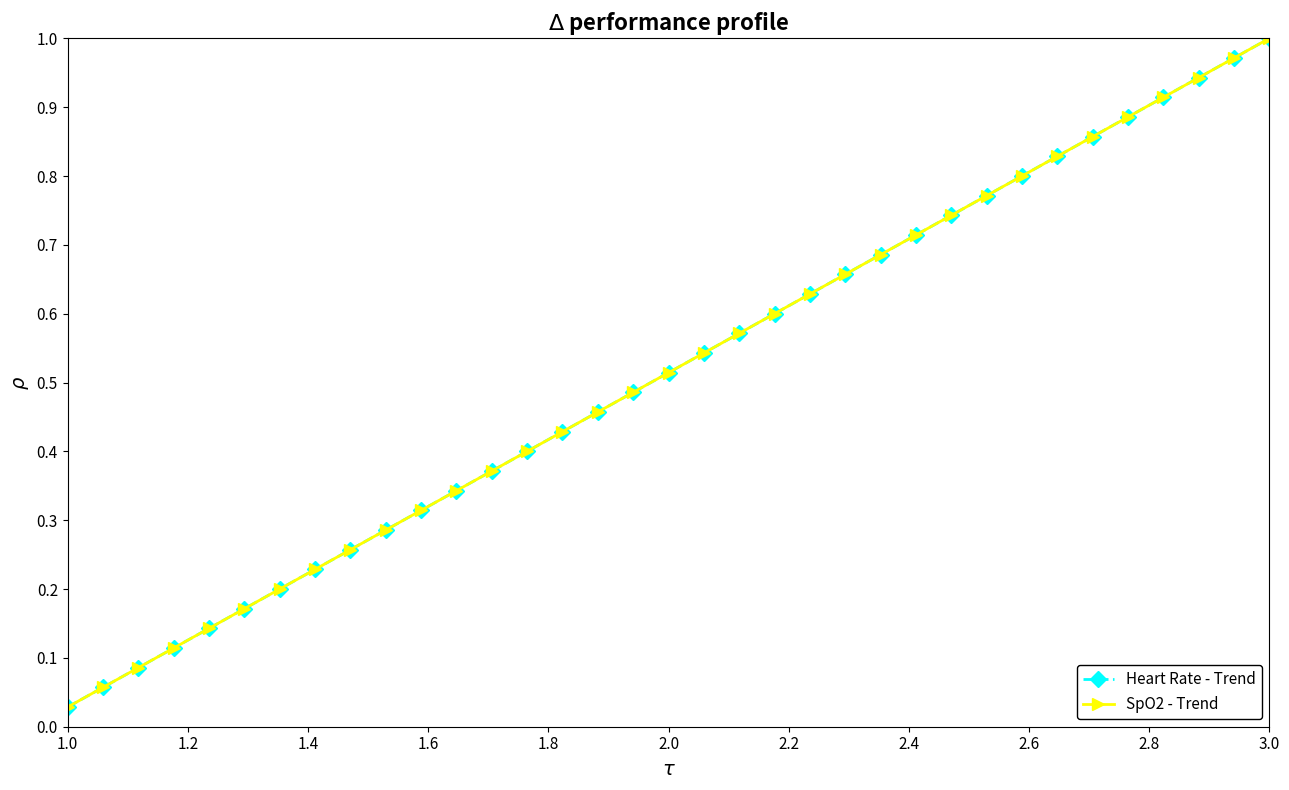

List the series in order of their peak value, highest first.

Heart Rate - Trend, SpO2 - Trend